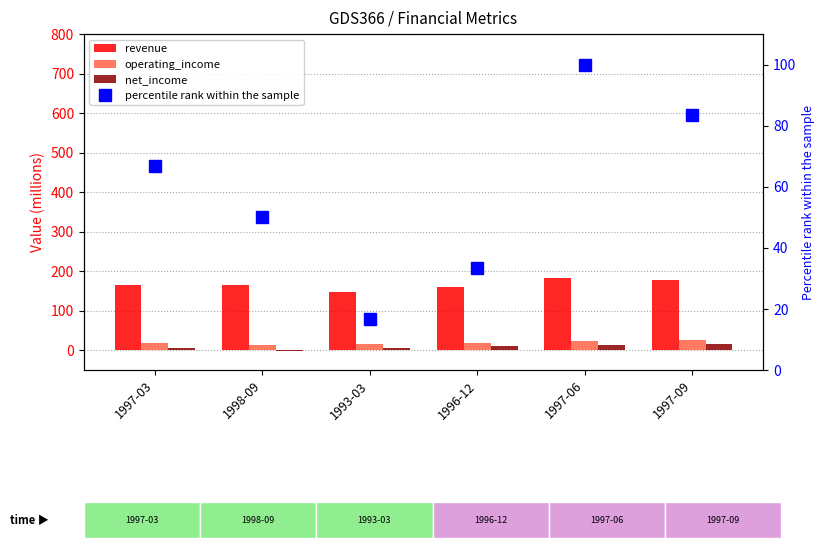

What is the label of the 4th bar from the left?

1996-12